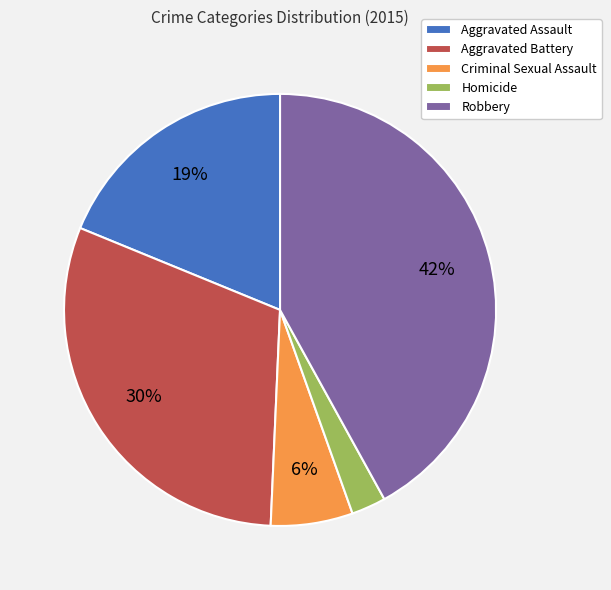

Is it true that Homicide is 3% of the pie?

True